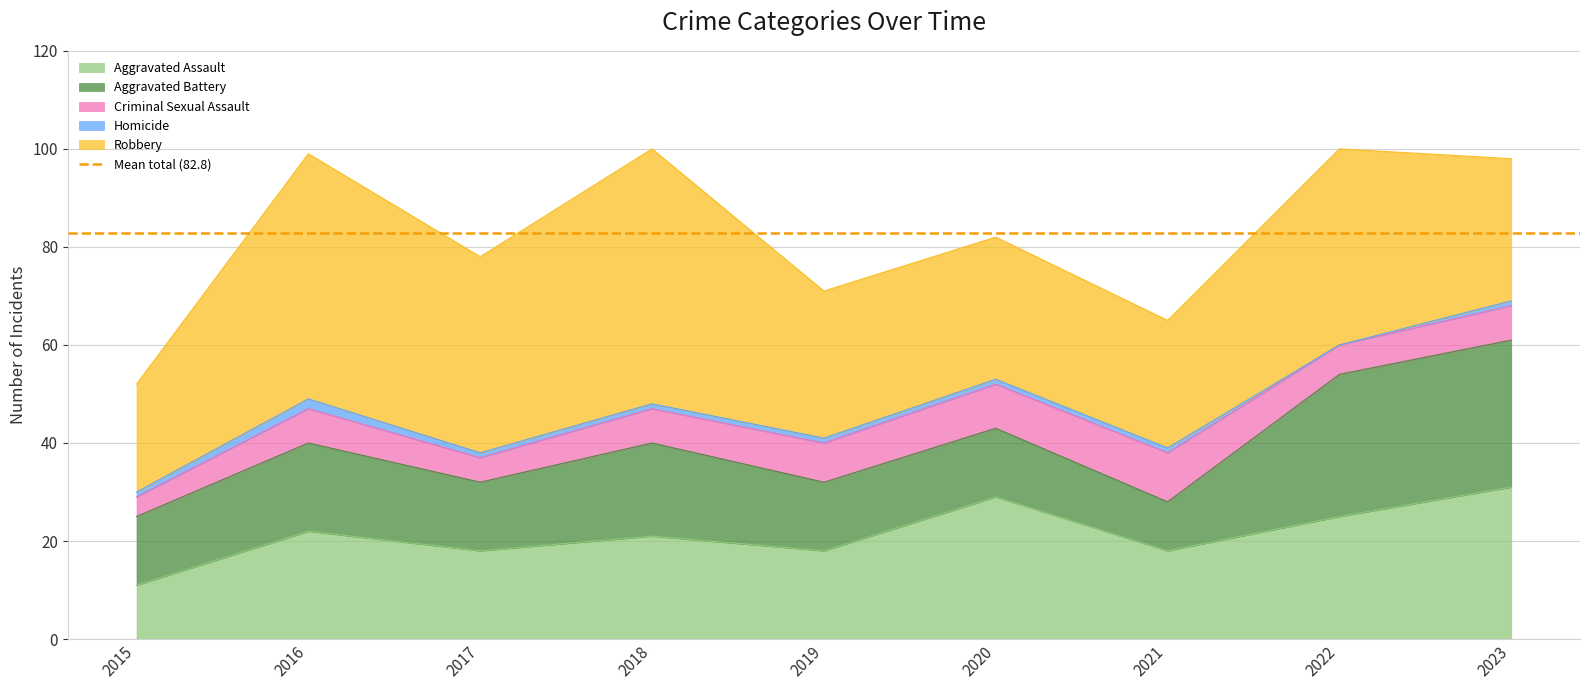

Reading left to right, list all the values displayed in this chart.

Aggravated Assault: 2015=11	2016=22	2017=18	2018=21	2019=18	2020=29	2021=18	2022=25	2023=31
Aggravated Battery: 2015=14	2016=18	2017=14	2018=19	2019=14	2020=14	2021=10	2022=29	2023=30
Criminal Sexual Assault: 2015=4	2016=7	2017=5	2018=7	2019=8	2020=9	2021=10	2022=6	2023=7
Homicide: 2015=1	2016=2	2017=1	2018=1	2019=1	2020=1	2021=1	2022=0	2023=1
Robbery: 2015=22	2016=50	2017=40	2018=52	2019=30	2020=29	2021=26	2022=40	2023=29